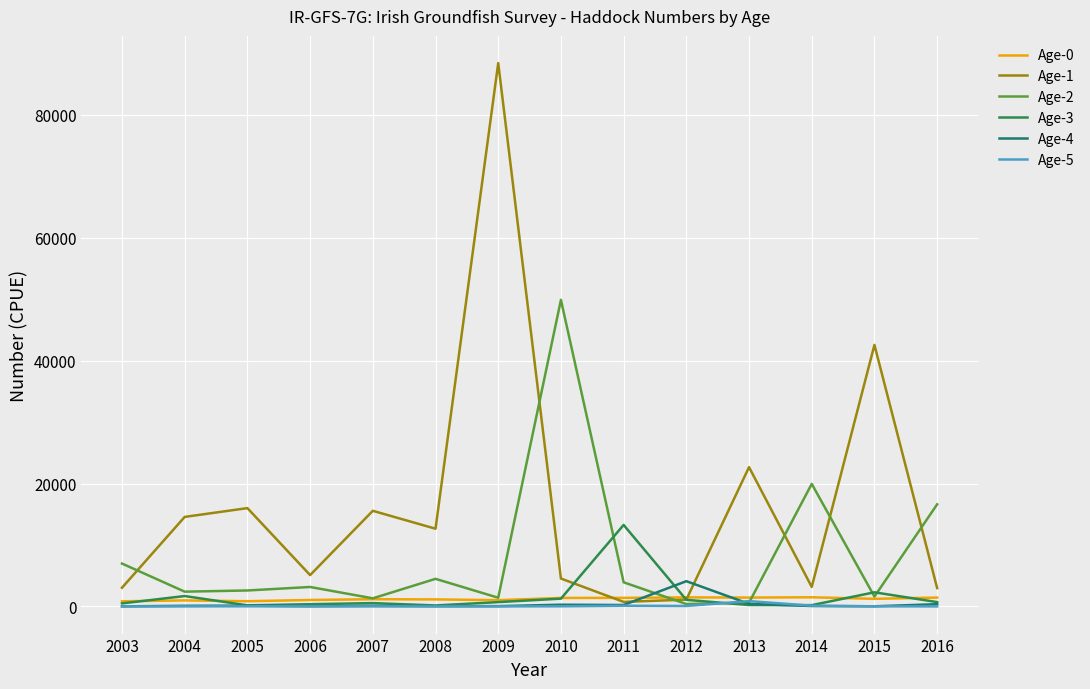

True or false: Age-4 has a value of 68.0 at 2014.

True